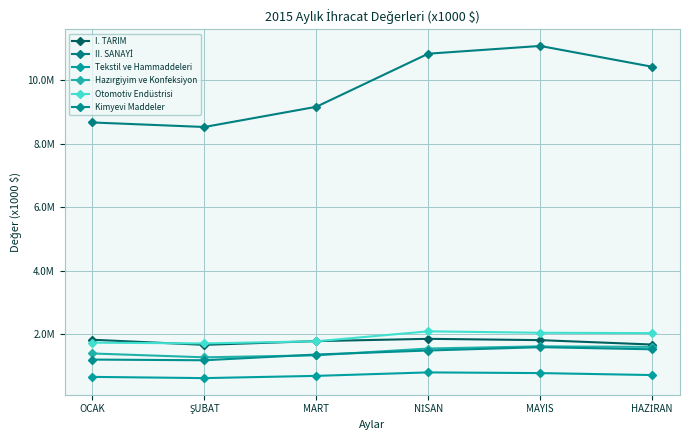

Which series has the widest spread of values?

II. SANAYİ